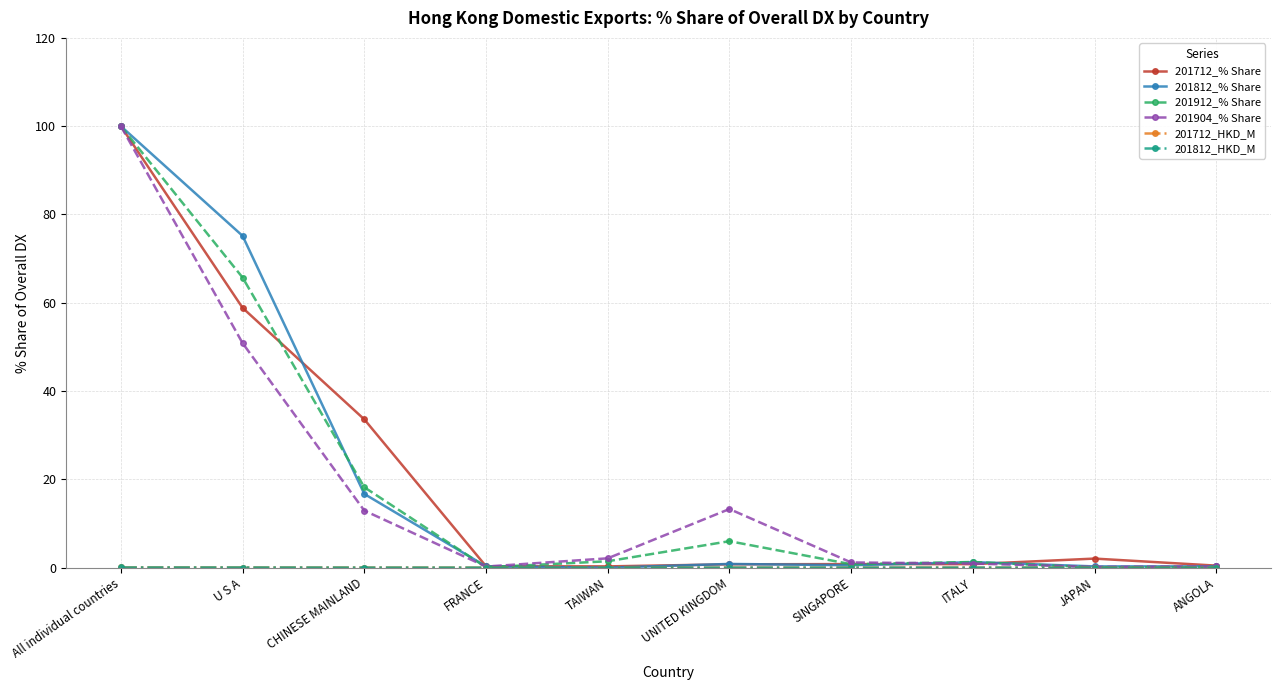

What is the difference between the 201812_% Share values at All individual countries and CHINESE MAINLAND?

83.3